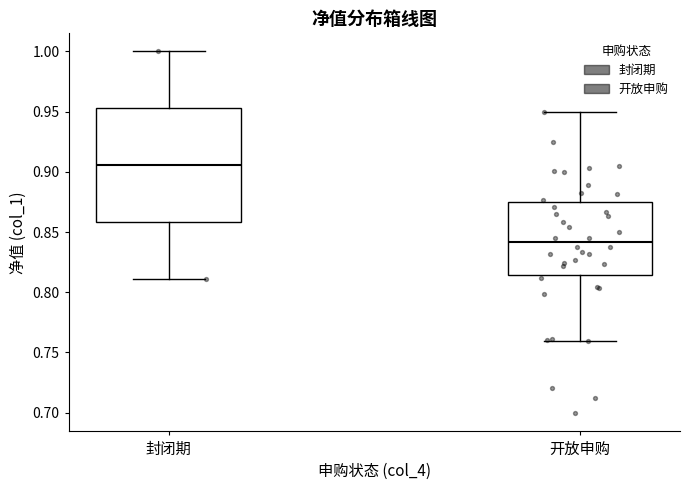

Reading left to right, read every box against the y-axis: the position of its median line, the range the box covers, and the ends of its whiskers. The values are not printed on the chart, so give them approximately, as read against the axis.

封闭期: median 0.905, box 0.860 to 0.955, whiskers 0.810 to 1.000
开放申购: median 0.840, box 0.815 to 0.875, whiskers 0.760 to 0.950